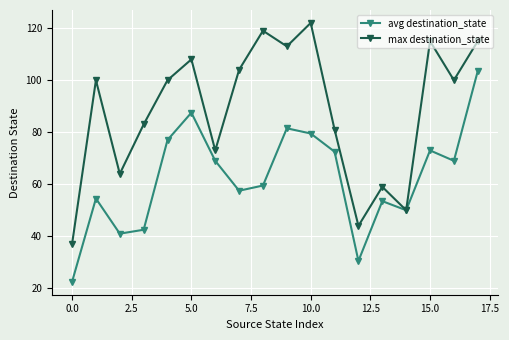

What are all the series names shown in the legend?

avg destination_state, max destination_state